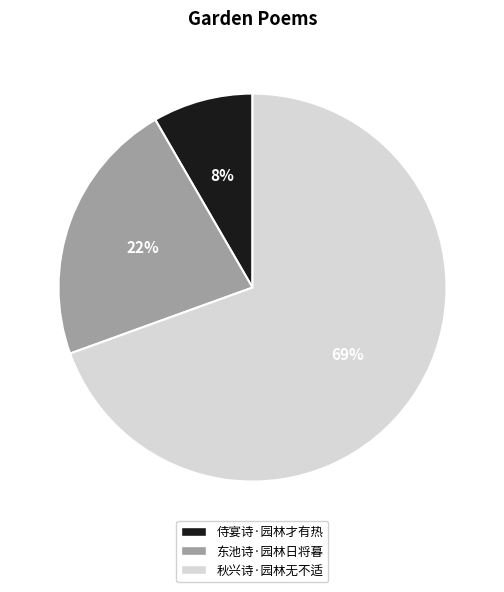

True or false: 秋兴诗·园林无不适 accounts for 63% of the total.

False